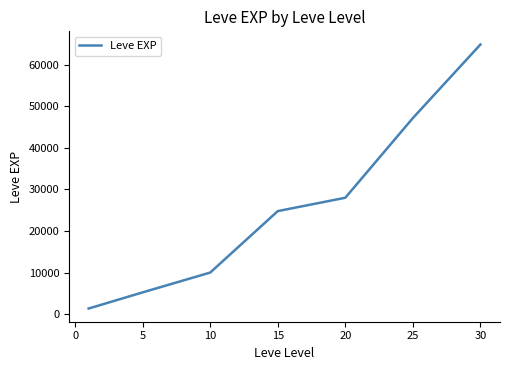

What is the greatest value displayed?

64910